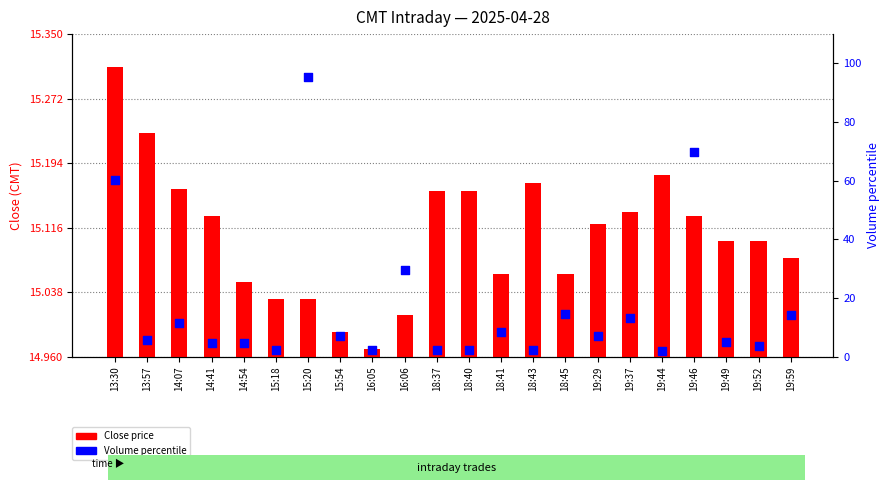

Is the value of Volume percentile at 15:20 greater than the value of Close price at 19:44?

Yes